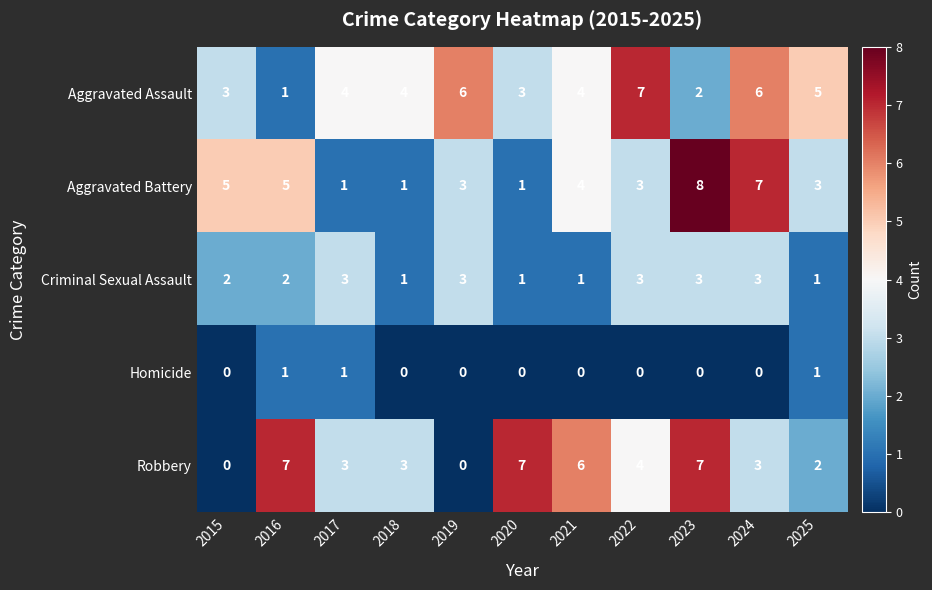

True or false: Robbery has a value of 0 at 2019.

True